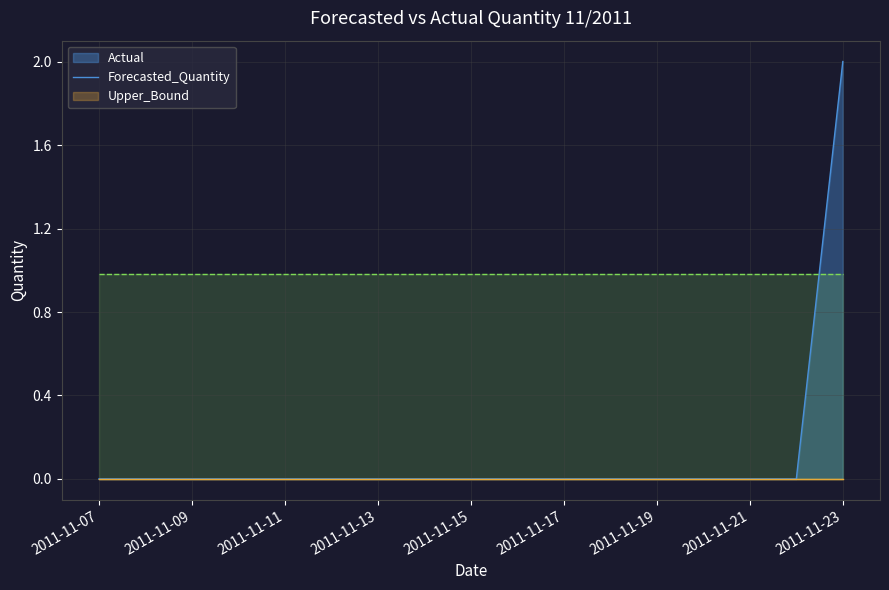

Which series has the largest total across all categories?

Upper_Bound